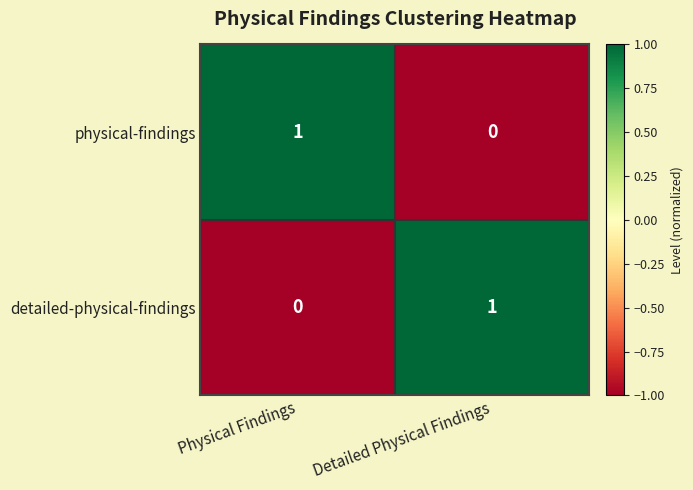

Reading left to right, extract all data points from this chart.

physical-findings: 1	0
detailed-physical-findings: 0	1